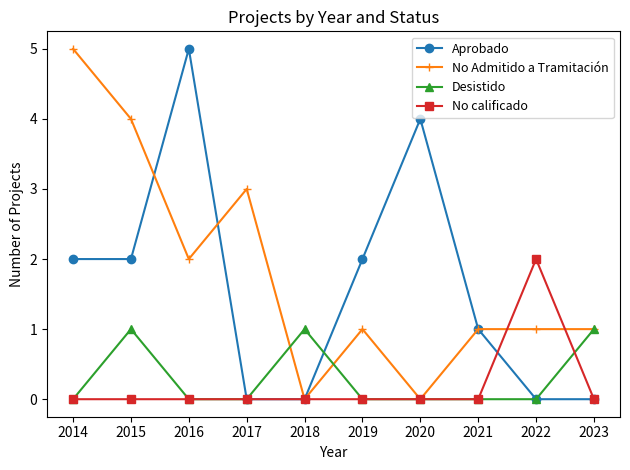

What is the maximum value shown in the chart?

5